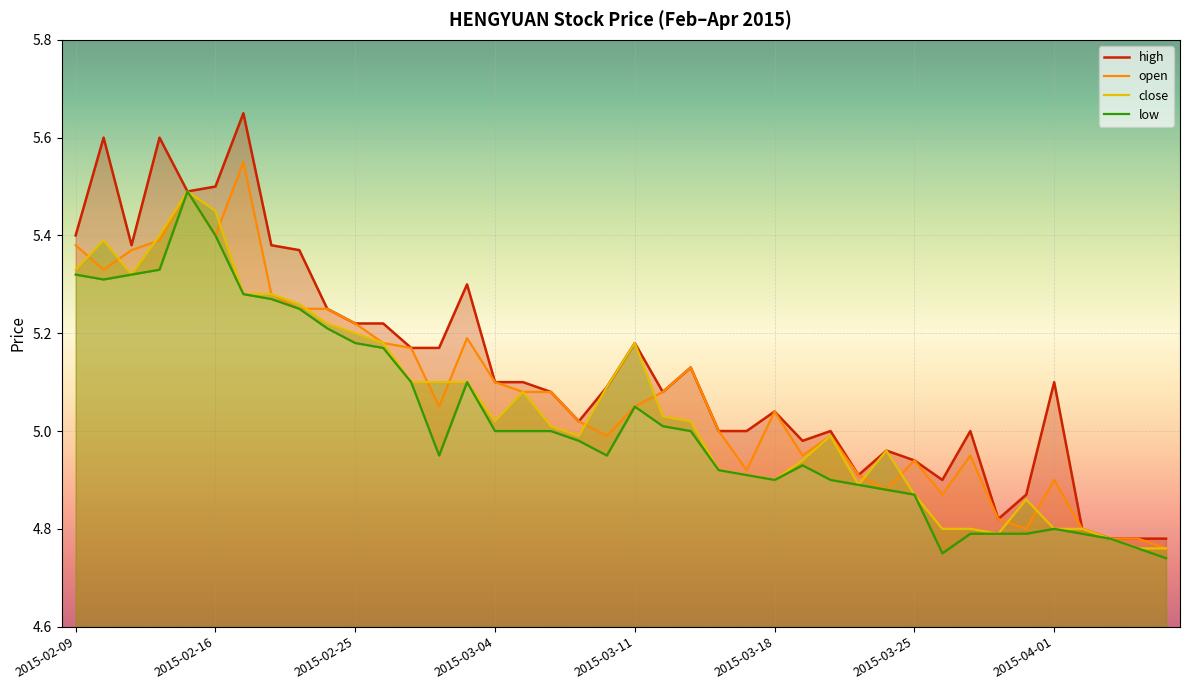

Where does the open series first go above 5?

2015-02-09